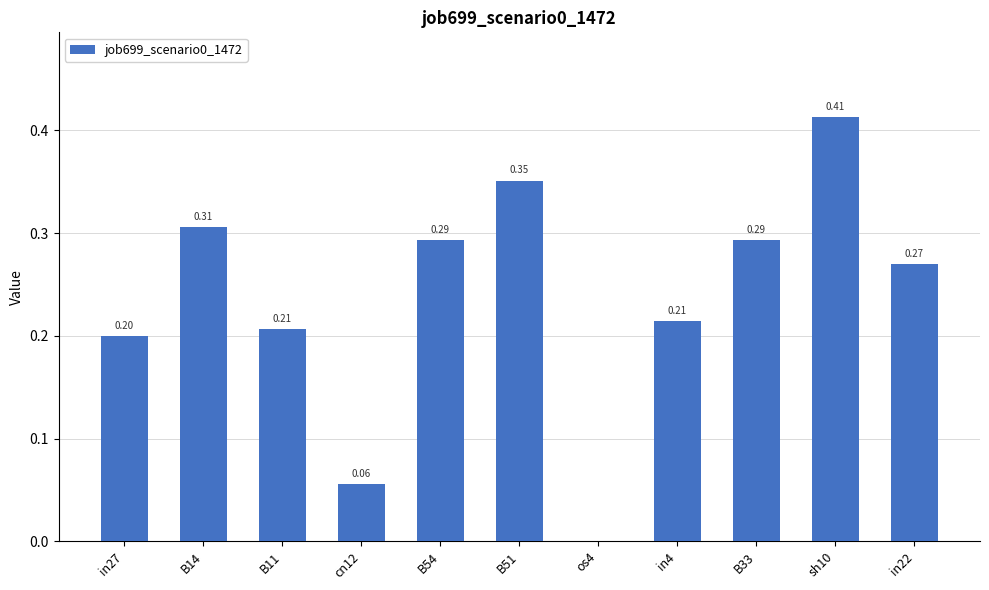

What is the change in value from in4 to in22?

+0.1